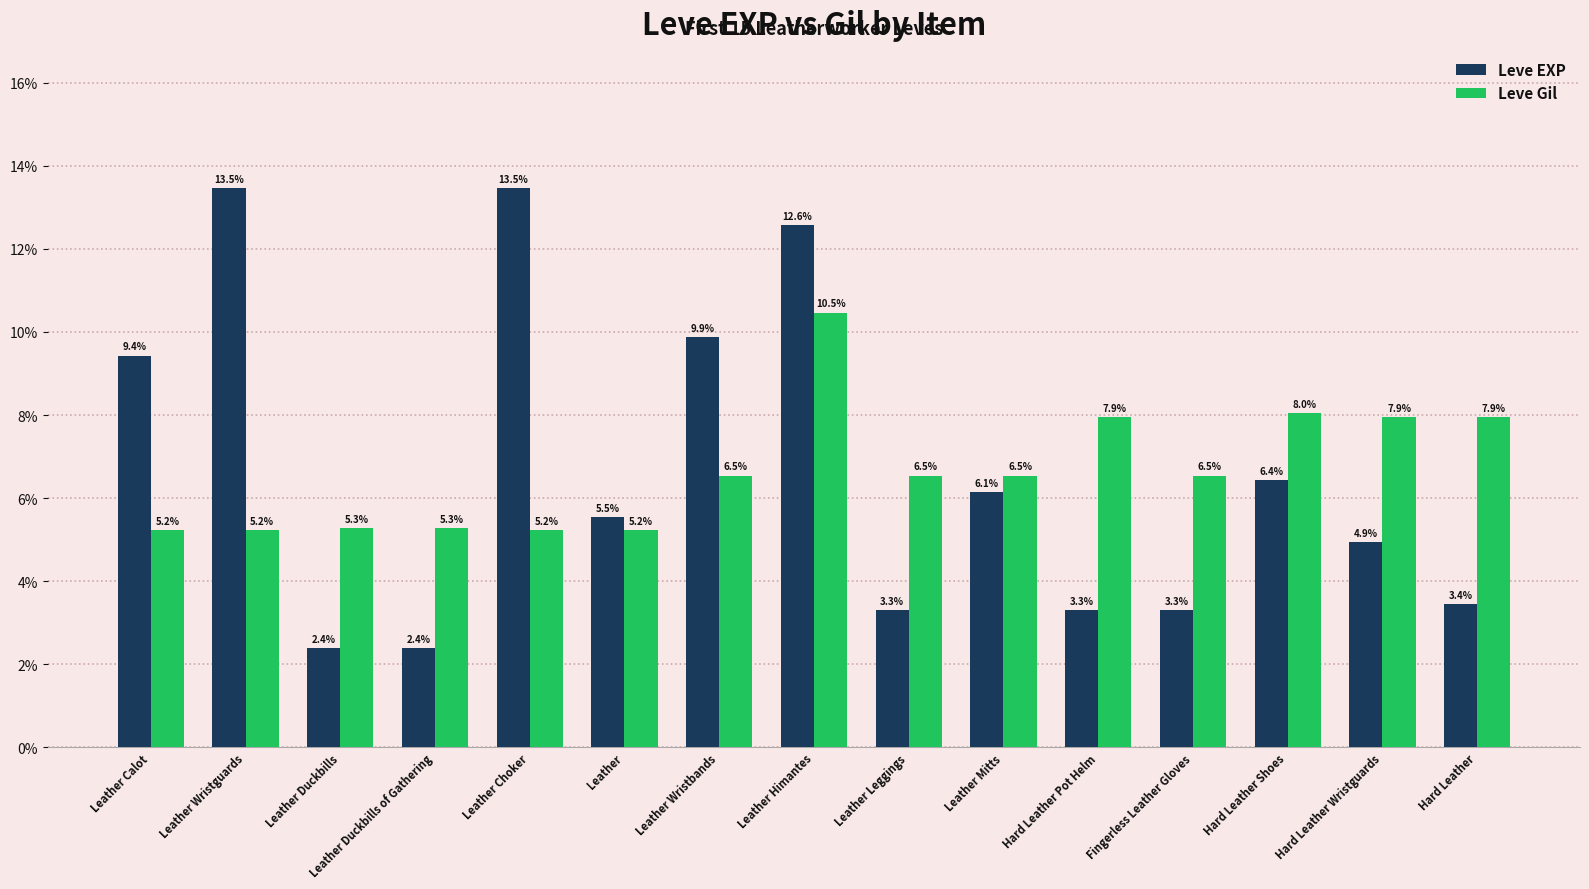

How many categories are shown in the chart?

15